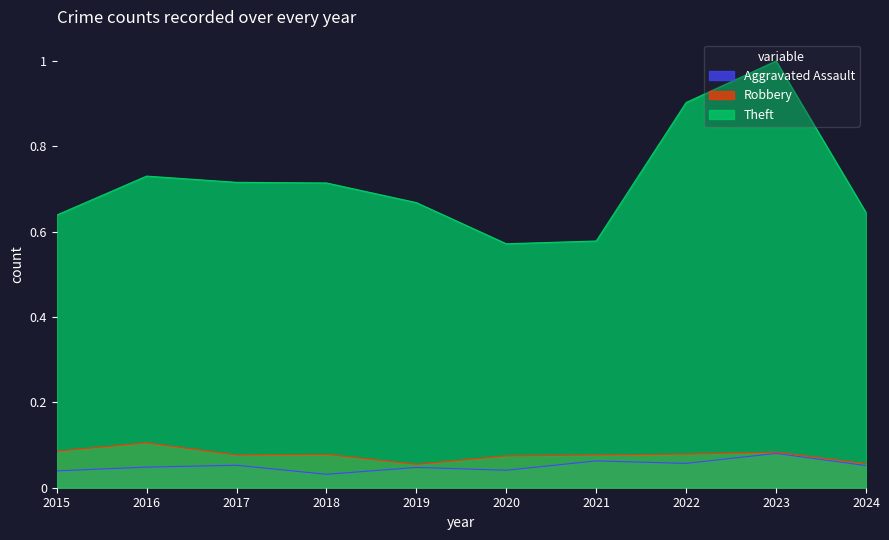

At which label does Robbery reach its minimum?

2019